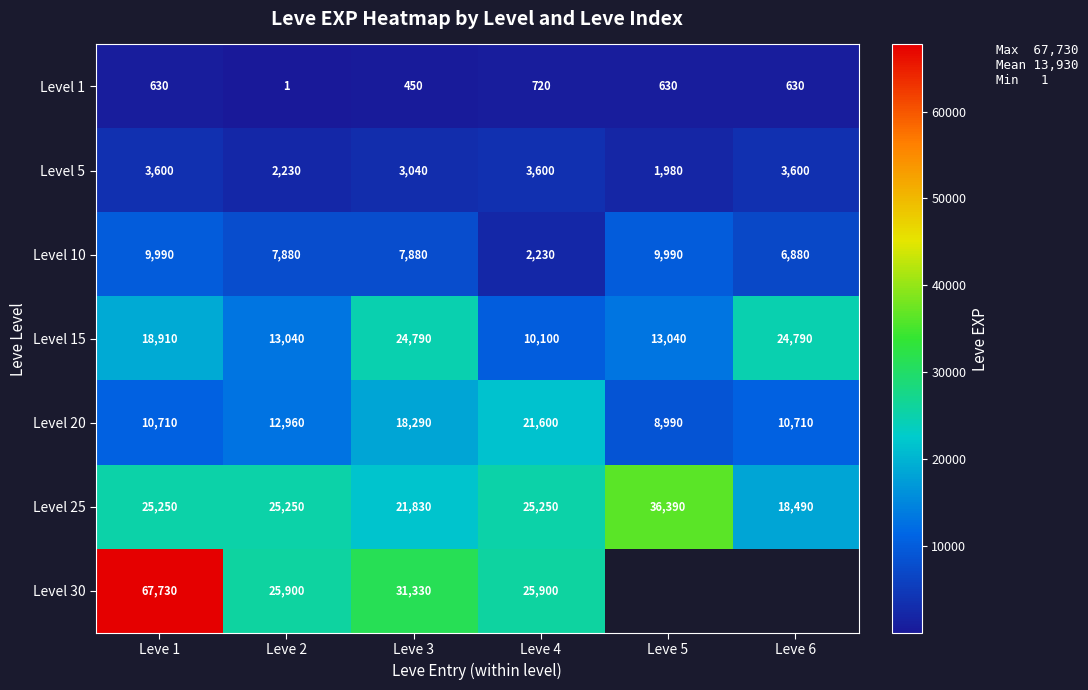

What is the spread (max minus min) of values at Leve 2?

25899